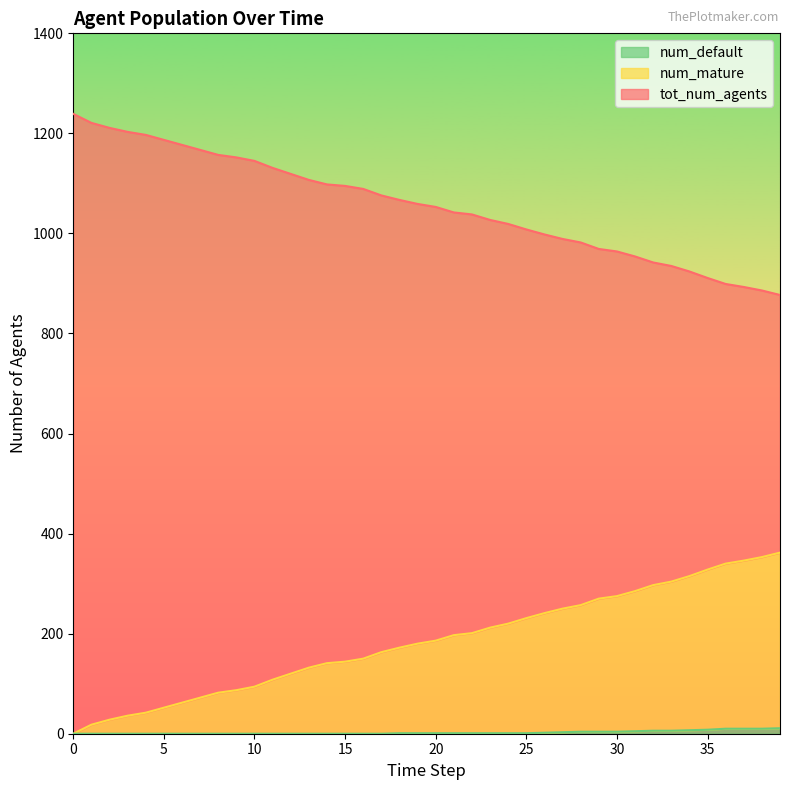

List the series in order of their overall mean, highest first.

tot_num_agents, num_mature, num_default